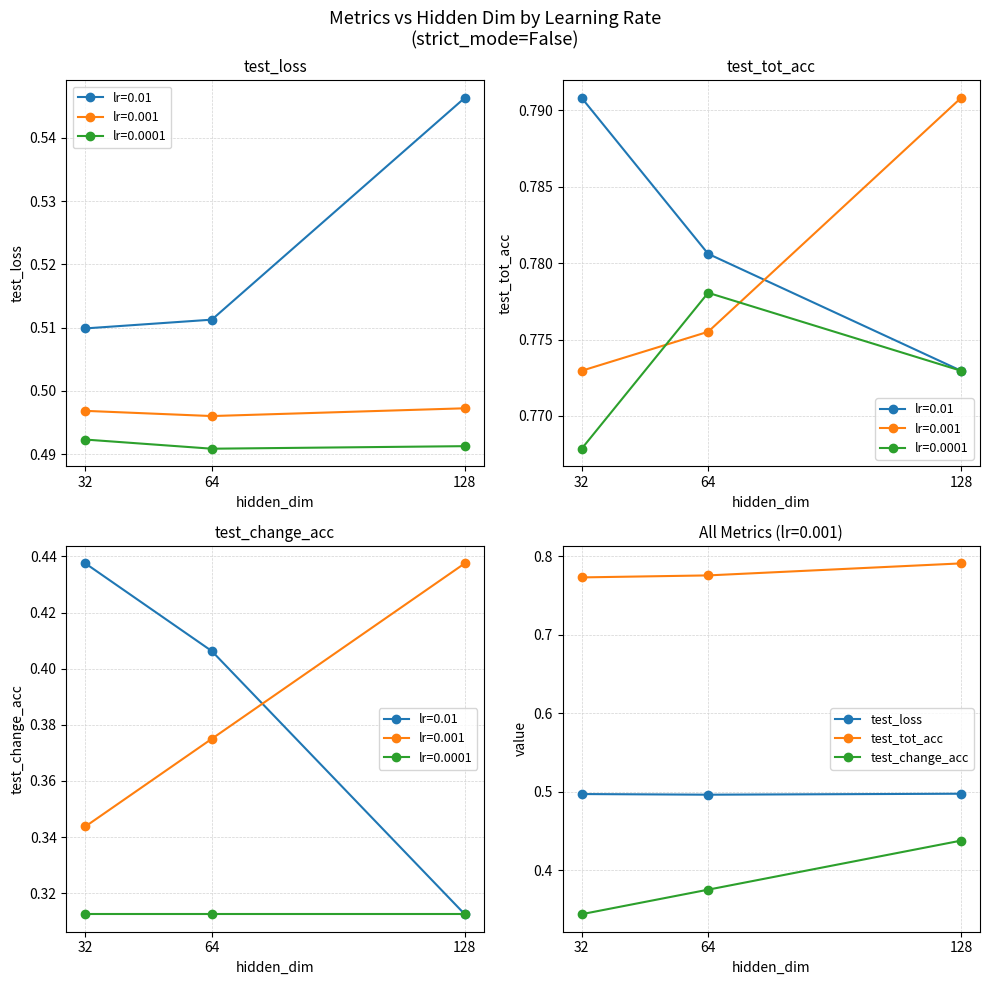

Reading left to right, extract all data points from this chart.

test_loss: 0.5	0.5	0.5
test_tot_acc: 0.8	0.8	0.8
test_change_acc: 0.3	0.4	0.4